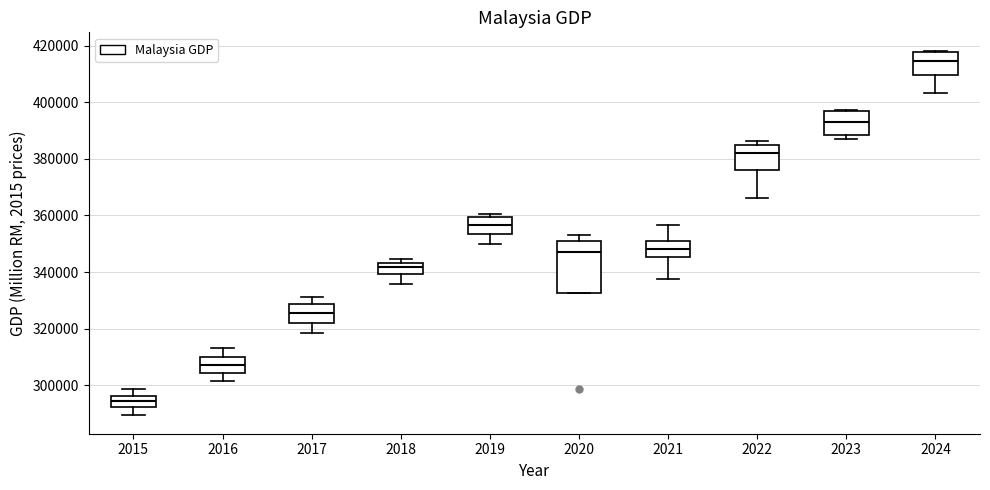

Comparing the boxes themselves (not the whiskers), which one is the tallest?

2020